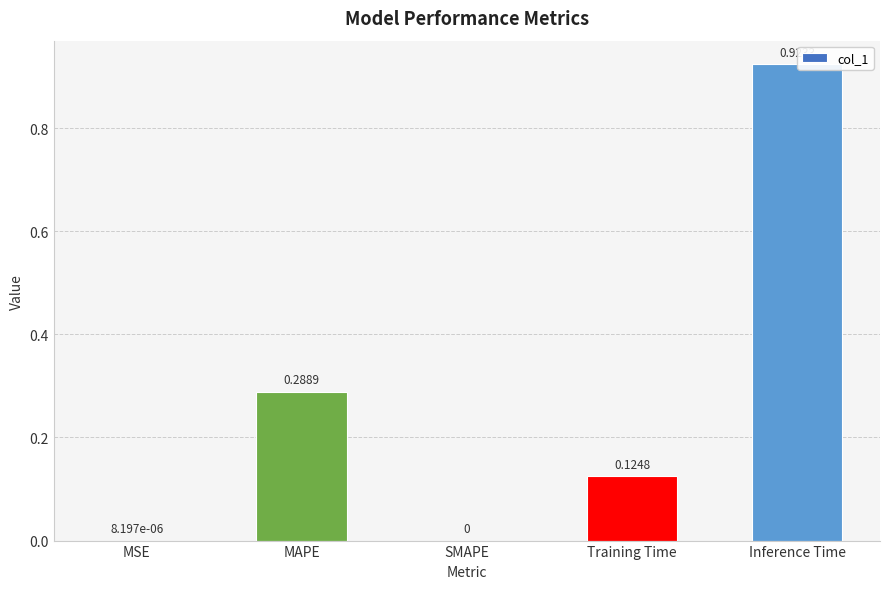

How many categories are shown in the chart?

5